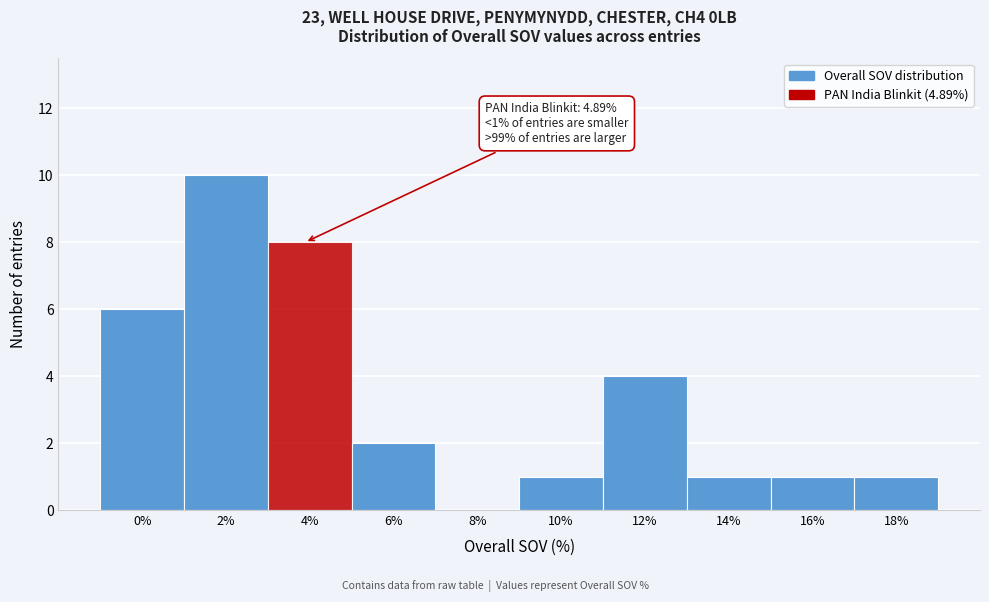

Reading right to left, what are all the values shown in this chart?

18%=1	16%=1	14%=1	12%=4	10%=1	8%=0	6%=2	4%=8	2%=10	0%=6